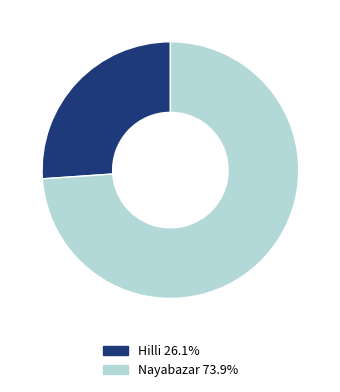

Does Nayabazar represent more than half of the total?

Yes